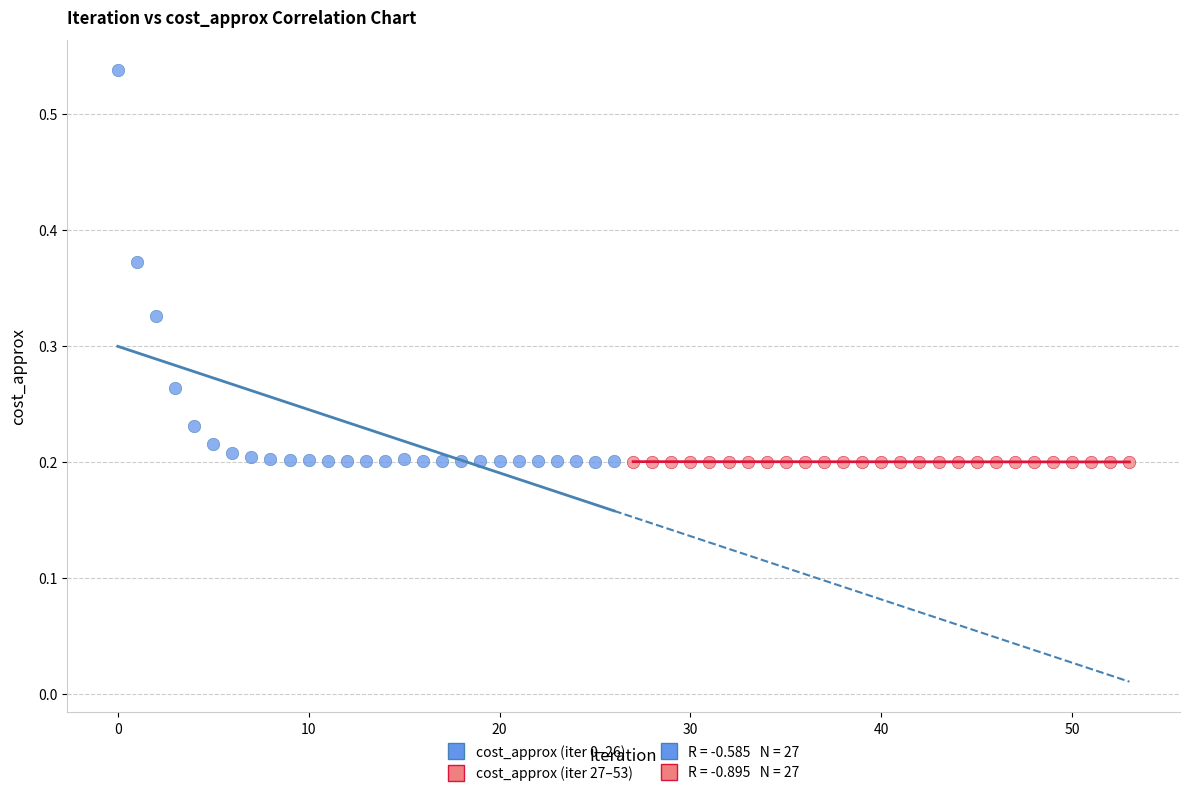

Which series reaches the maximum Y coordinate?

cost_approx (iter 0–26)